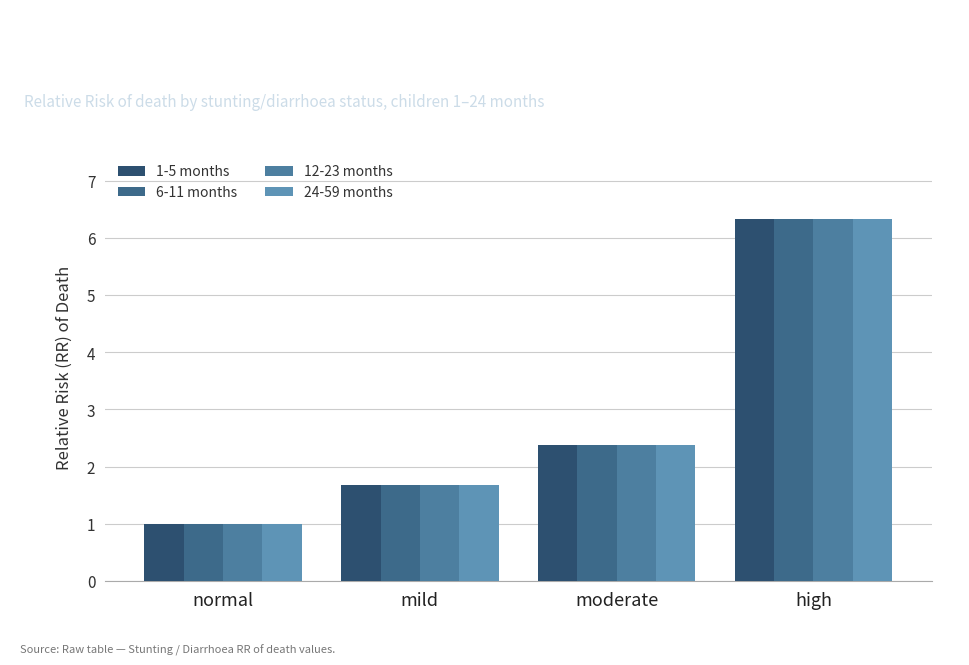

List the labels in order of 6-11 months value, smallest first.

normal, mild, moderate, high